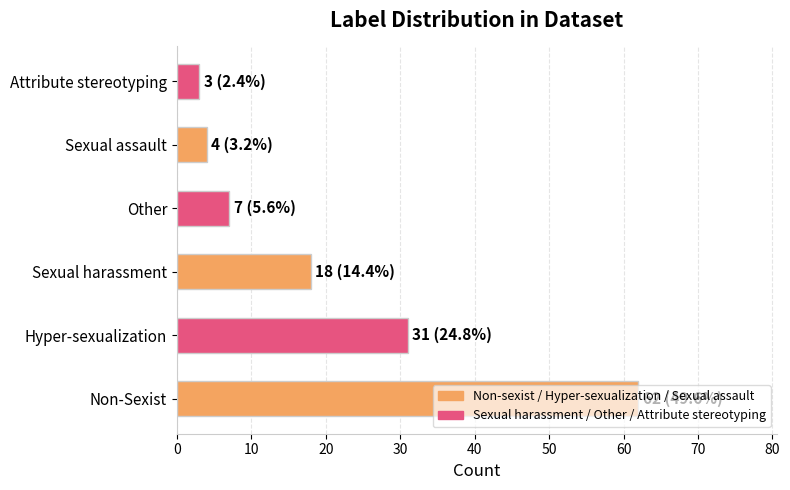

What is the average value?

21